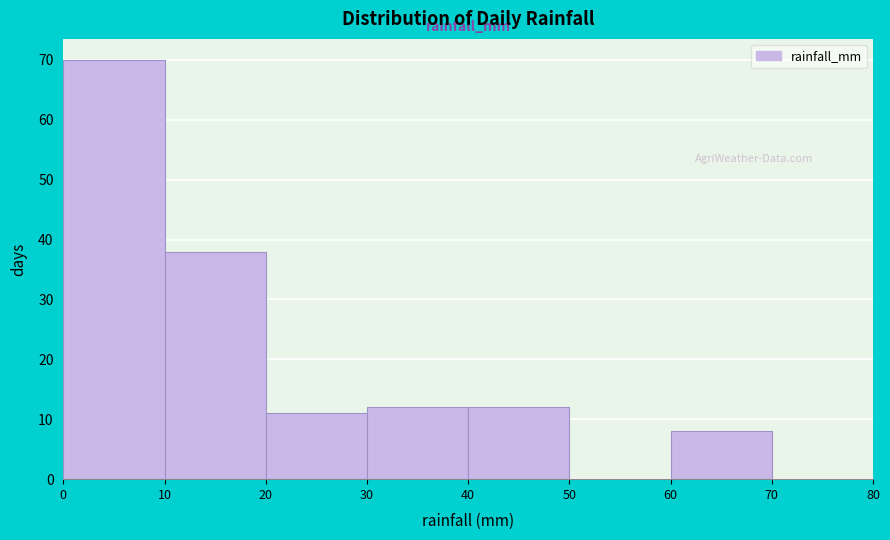

Reading left to right, list every bar in this chart as the range it spans on the x-axis followed by its height. The values are not printed on the chart, so give them approximately, as read against the axis.

0 to 10: 70
10 to 20: 38
20 to 30: 11
30 to 40: 12
40 to 50: 12
50 to 60: 0
60 to 70: 8
70 to 80: 0